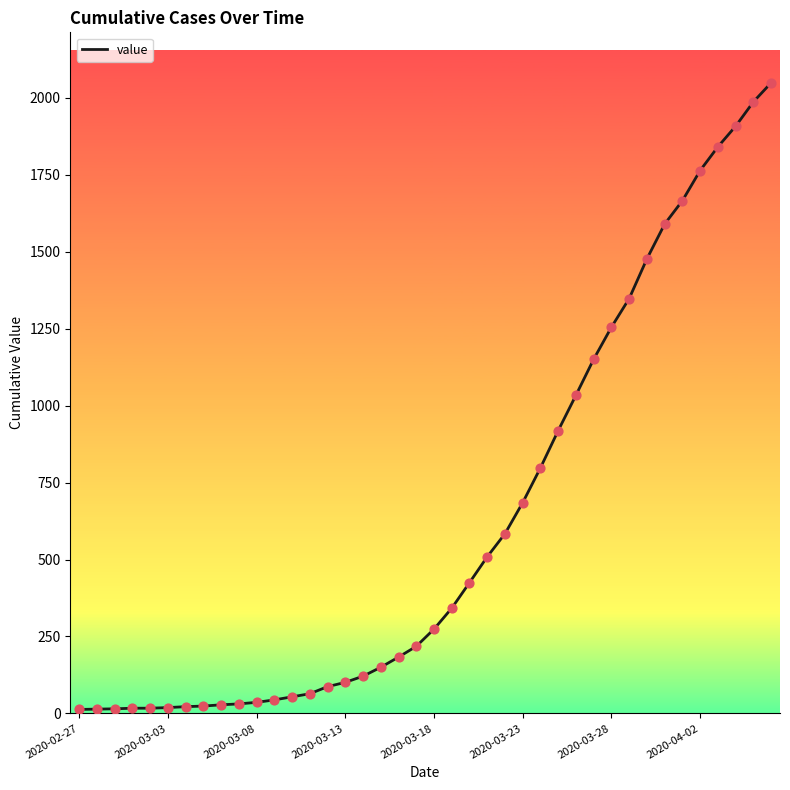

What is the difference between the maximum and minimum values?

2036